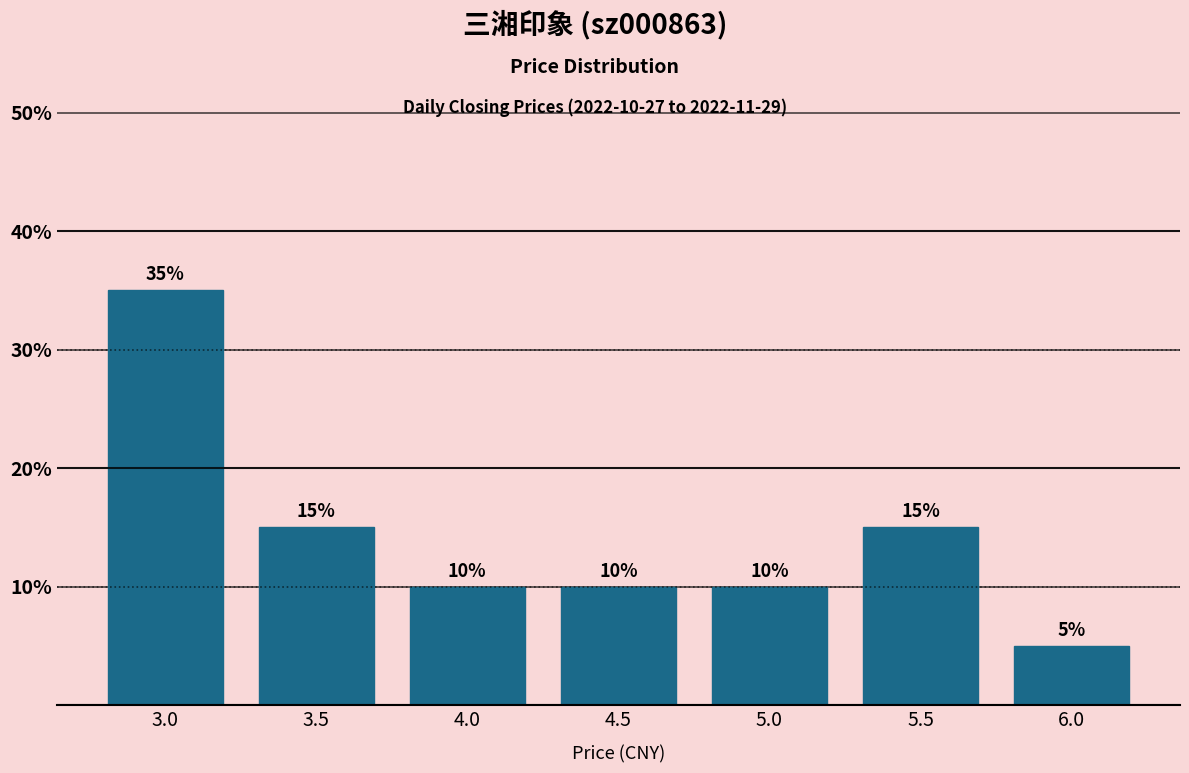

Reading left to right, what are all the values shown in this chart?

35	15	10	10	10	15	5